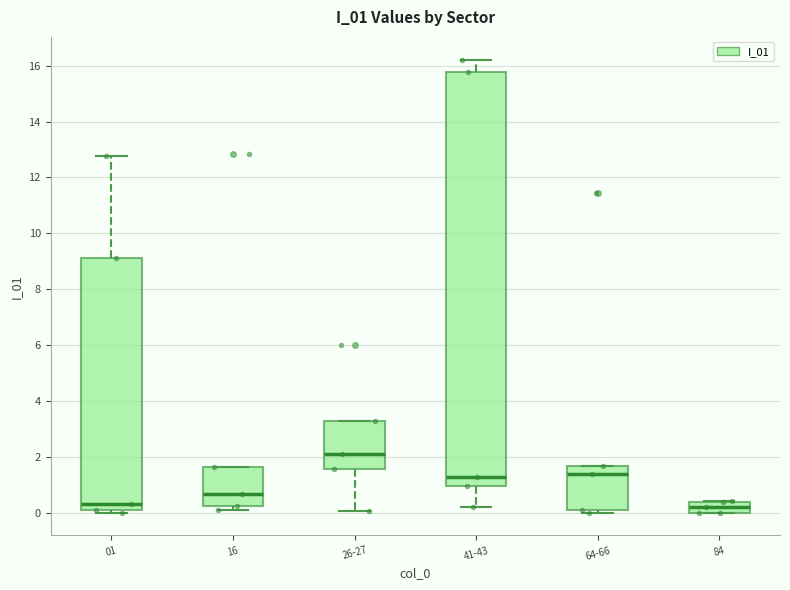

Reading left to right, transcribe this box plot: for each box, give where its median line is, the range the box spans, and where its two whiskers end, as read against the y-axis. The values are not printed on the chart, so give them approximately, as read against the axis.

01: median 0.2 (just above the box's lower edge), box 0.2 to 9.2, whiskers 0.0 to 12.8
16: median 0.6, box 0.2 to 1.6, whiskers 0.2 (just below the box's lower edge) to 1.6
26-27: median 2.2, box 1.6 to 3.2, whiskers 0.0 to 3.2
41-43: median 1.2, box 1.0 to 15.8, whiskers 0.2 to 16.2
64-66: median 1.4, box 0.0 to 1.6, whiskers 0.0 (just below the box's lower edge) to 1.6
84: median 0.2, box 0.0 to 0.4, whiskers 0.0 to 0.4